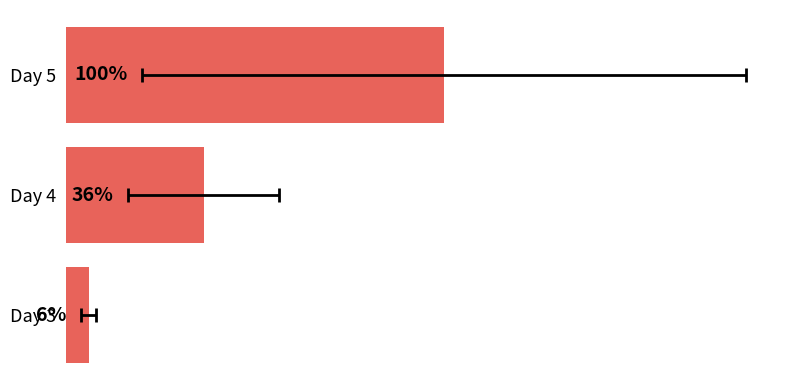

Reading right to left, what are all the values shown in this chart?

100.0	36.4	6.0